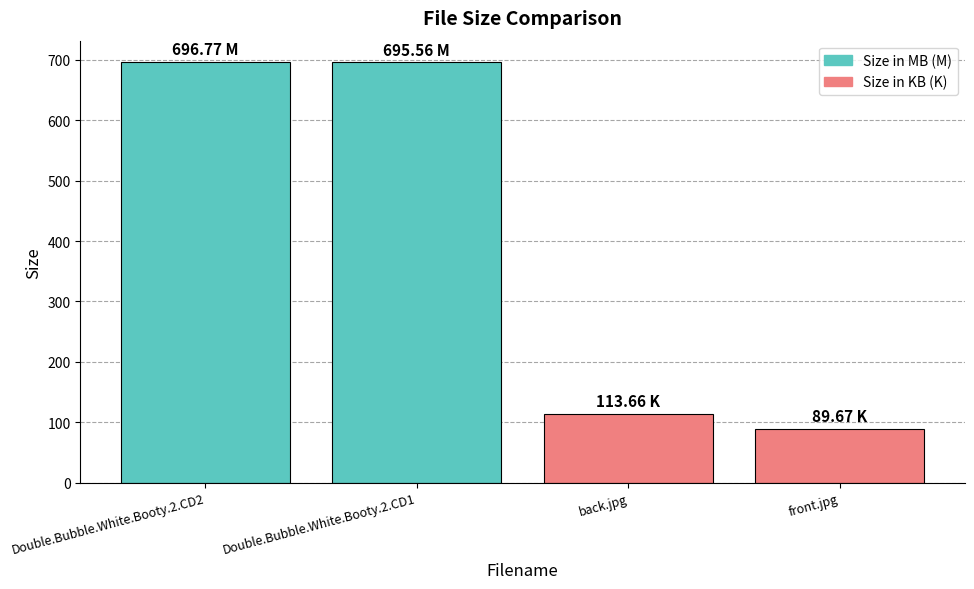

What is the sum of all values?

1595.7